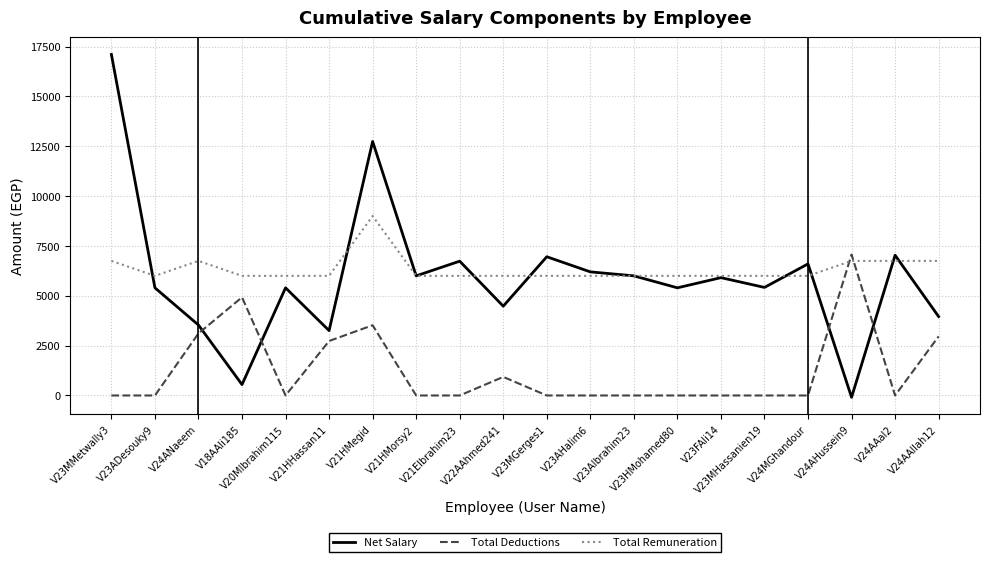

How many lines are shown in the chart?

3